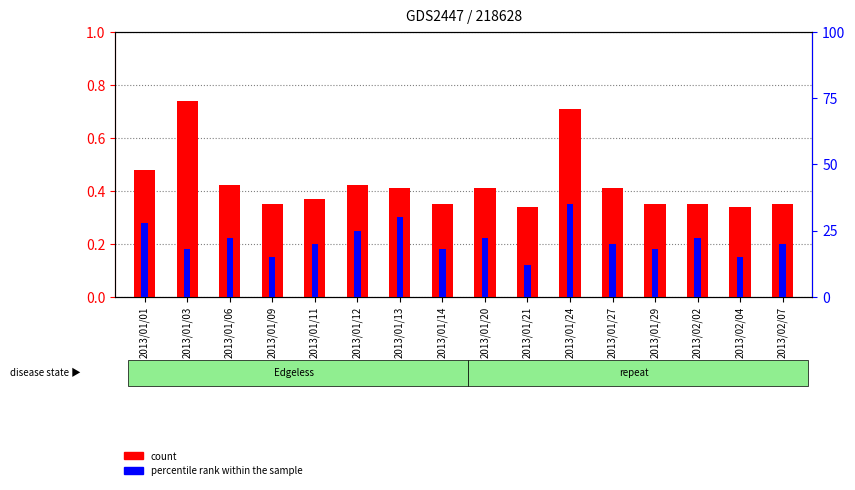

What position from the right is 2013/01/14?

9